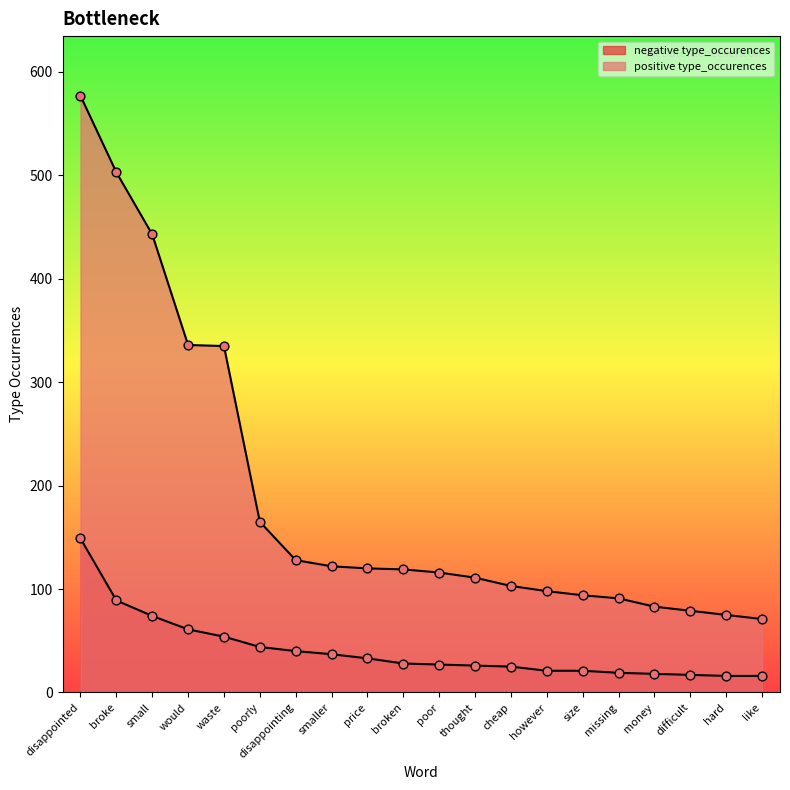

Which series has the largest Y range (max minus min)?

positive type_occurences